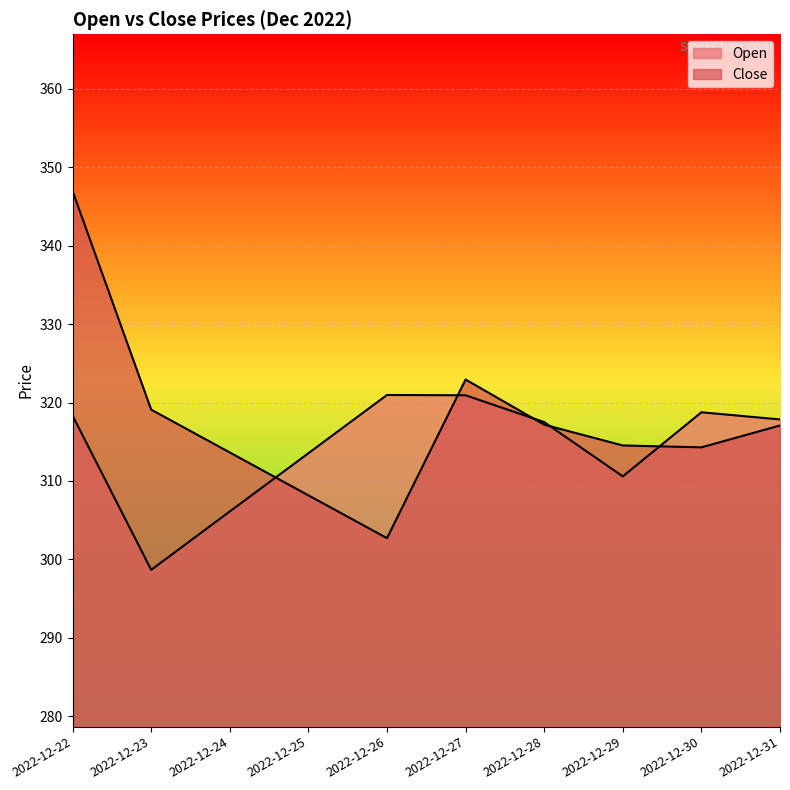

At 2022-12-27, list the series in order from largest to smallest.

Close, Open